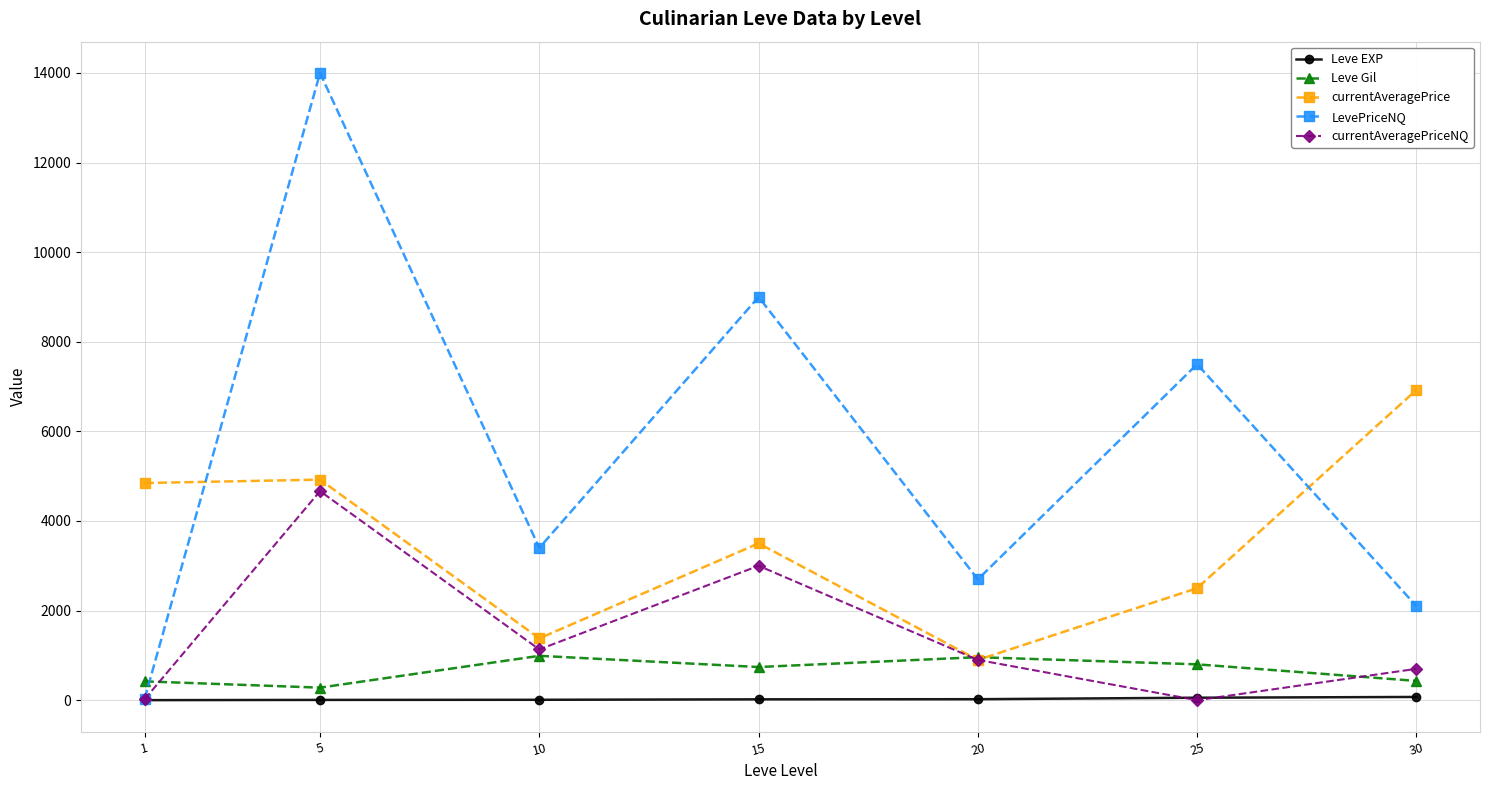

Rank the series by their maximum value, from highest to lowest.

LevePriceNQ, currentAveragePrice, currentAveragePriceNQ, Leve Gil, Leve EXP